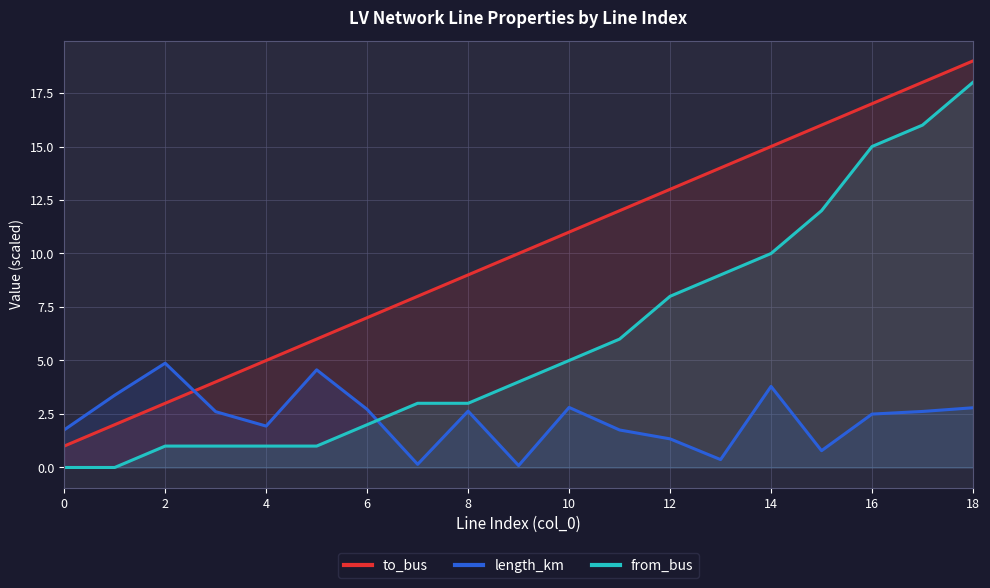

At which category is the sum across all series the highest?

18